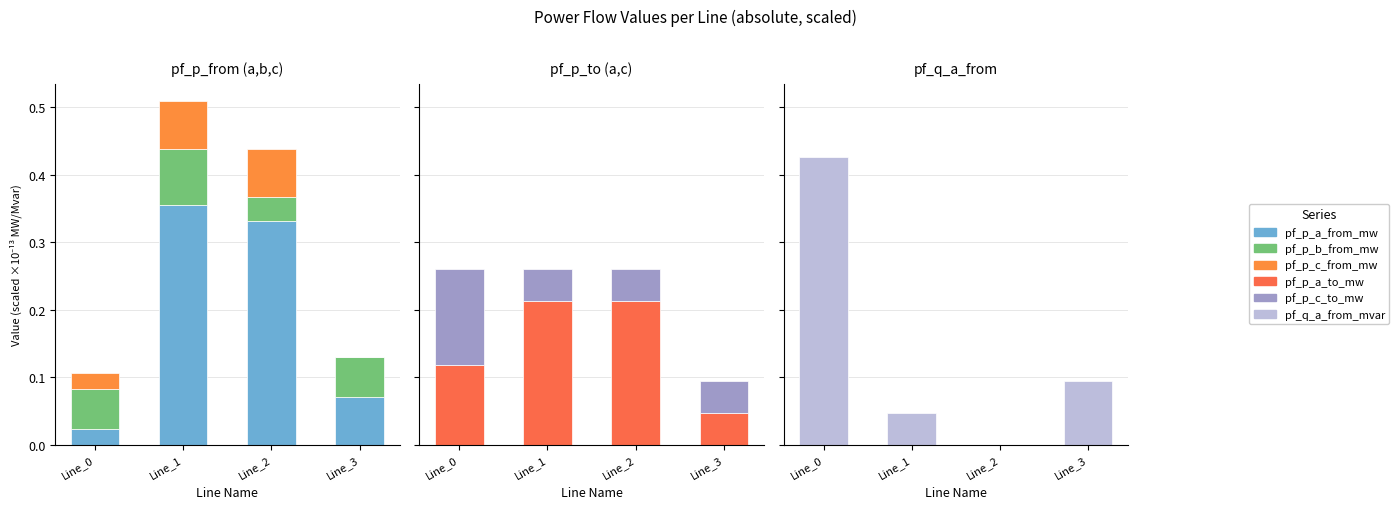

At which category does the chart reach its minimum across all series?

Line_2